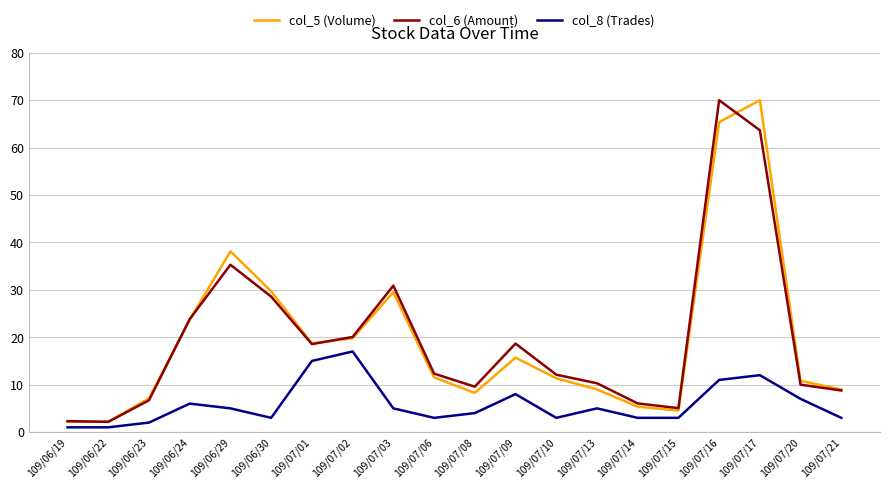

Which series changed the most between 109/07/03 and 109/07/14?

col_6 (Amount)